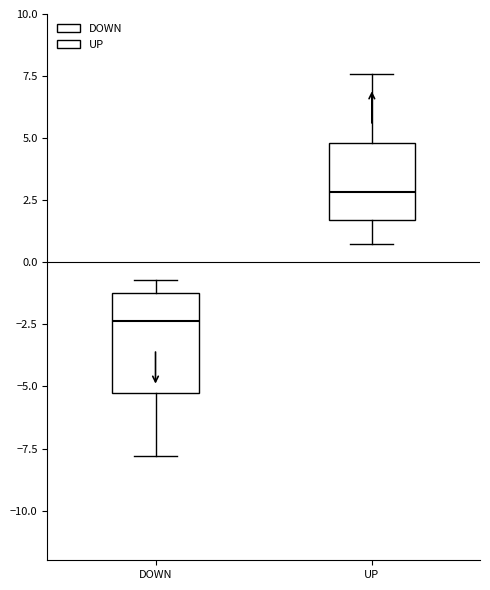

Where does the median line of the box for UP sit on the y-axis? The values are not printed on the chart, so give them approximately, as read against the axis.

3.0